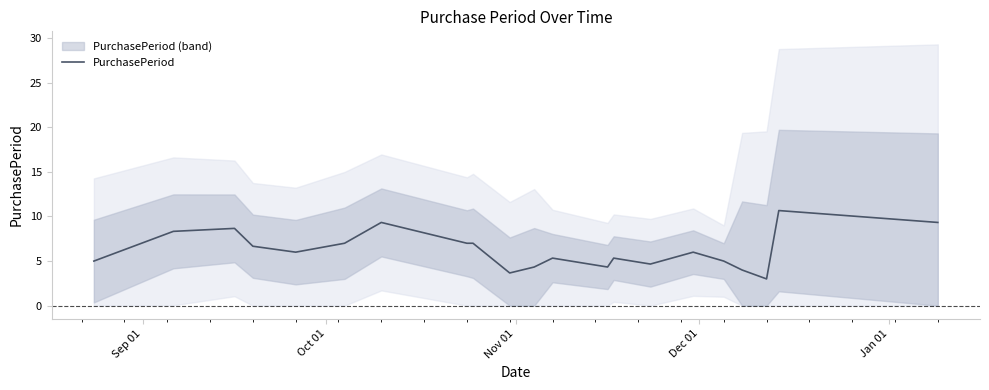

Count the number of data series in this chart.

1